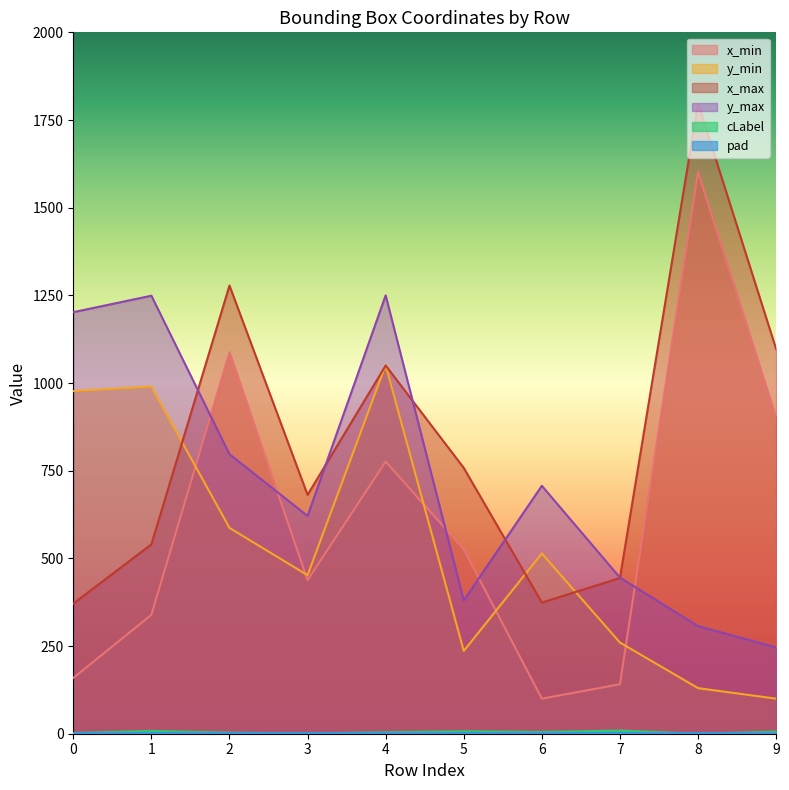

Where does the cLabel series first go above 5?

1